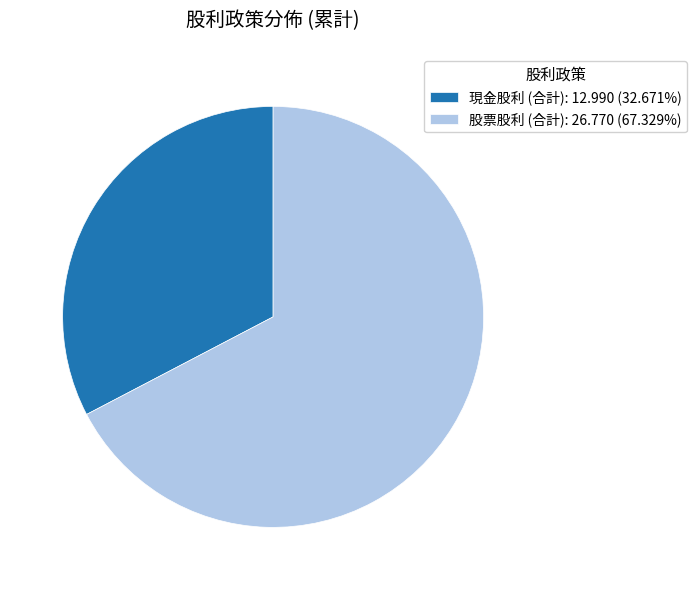

Does any single category account for the majority?

Yes